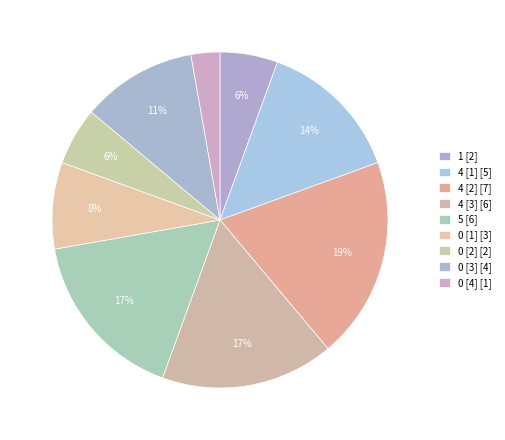

How many slices are in this pie chart?

9